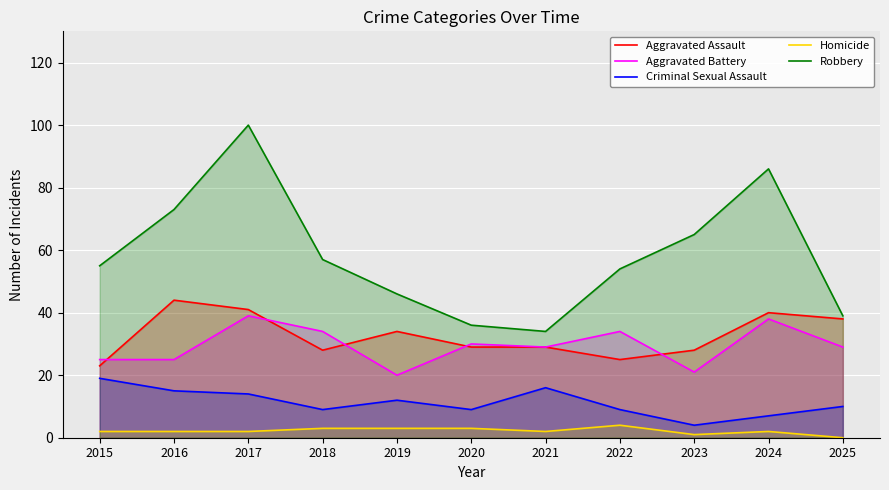

Reading left to right, list all the values displayed in this chart.

Aggravated Assault: 2015=23	2016=44	2017=41	2018=28	2019=34	2020=29	2021=29	2022=25	2023=28	2024=40	2025=38
Aggravated Battery: 2015=25	2016=25	2017=39	2018=34	2019=20	2020=30	2021=29	2022=34	2023=21	2024=38	2025=29
Criminal Sexual Assault: 2015=19	2016=15	2017=14	2018=9	2019=12	2020=9	2021=16	2022=9	2023=4	2024=7	2025=10
Homicide: 2015=2	2016=2	2017=2	2018=3	2019=3	2020=3	2021=2	2022=4	2023=1	2024=2	2025=0
Robbery: 2015=55	2016=73	2017=100	2018=57	2019=46	2020=36	2021=34	2022=54	2023=65	2024=86	2025=39